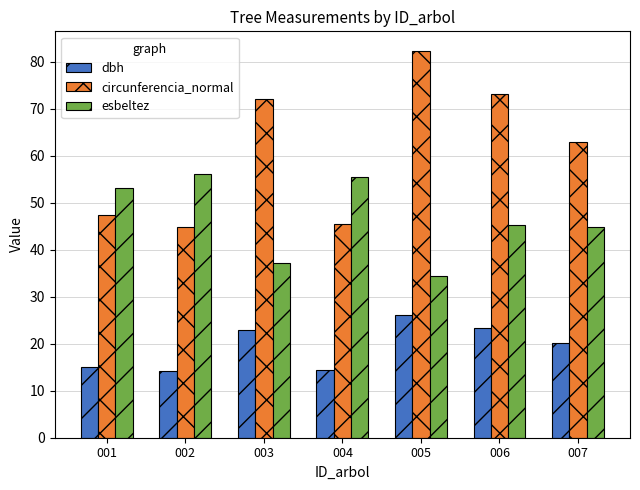

Rank the series by their maximum value, from highest to lowest.

circunferencia_normal, esbeltez, dbh